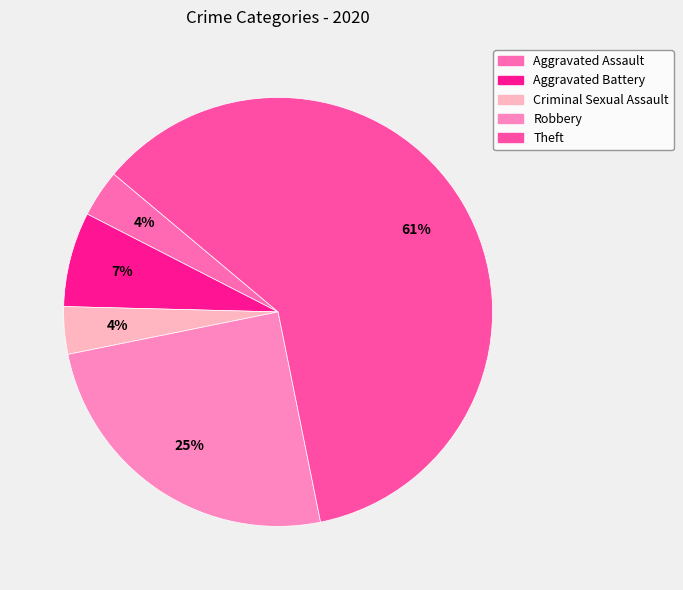

How many segments does this pie chart have?

5